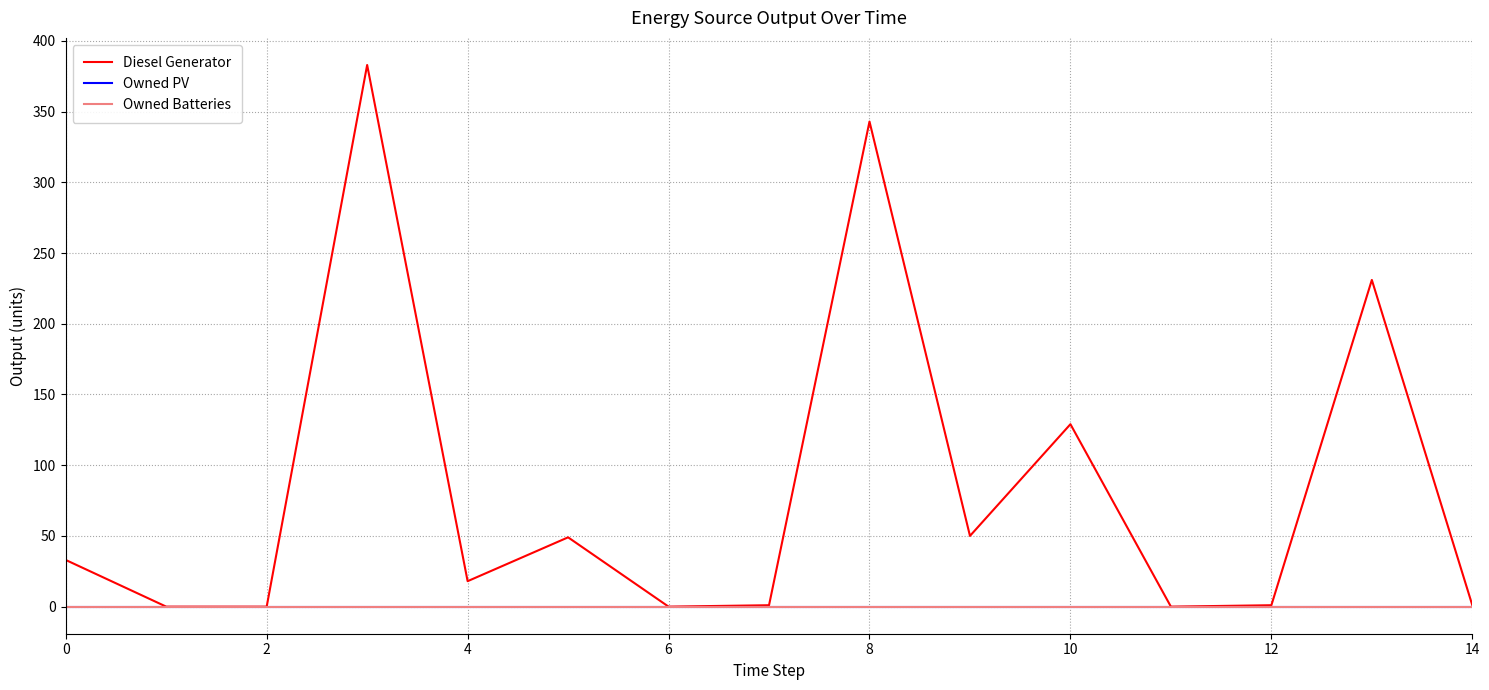

Where is Diesel Generator nearest to the value 191?

13